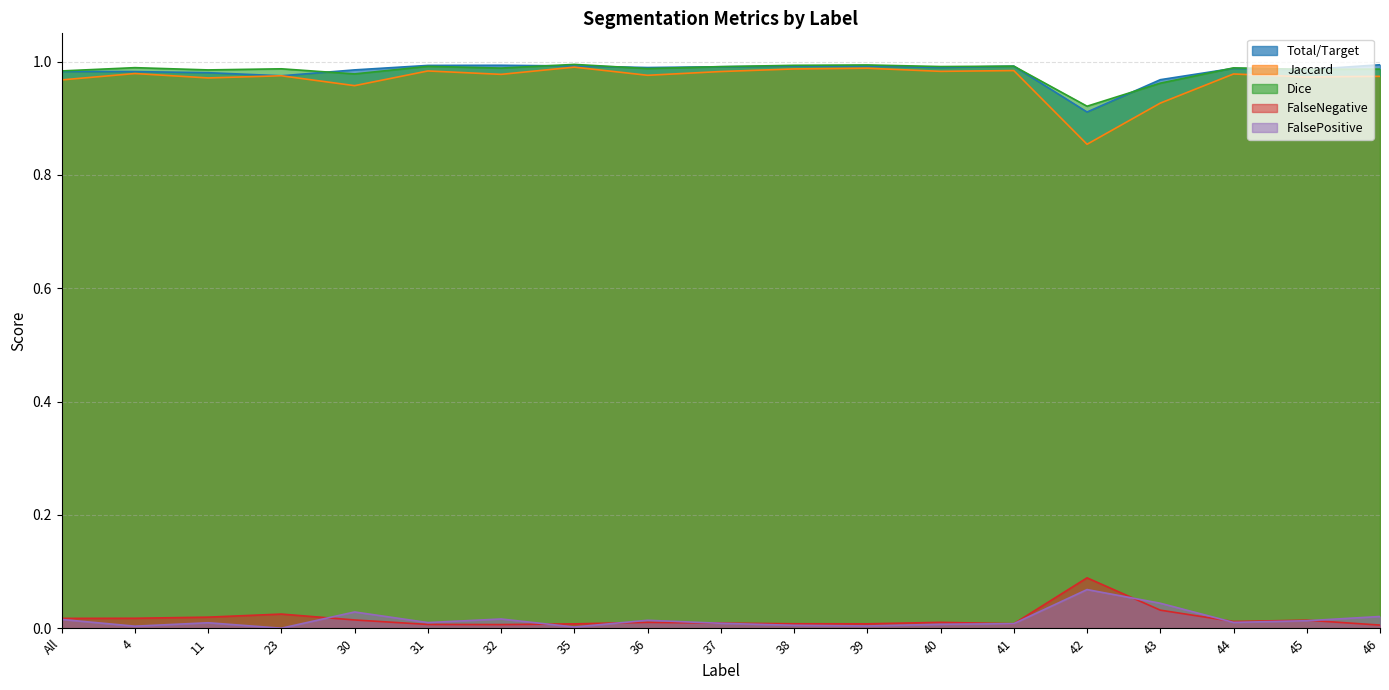

How many lines are shown in the chart?

5